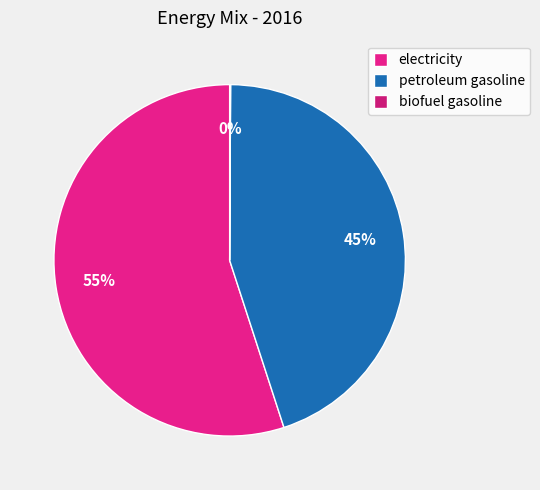

To the nearest percent, what portion does petroleum gasoline represent?

45%